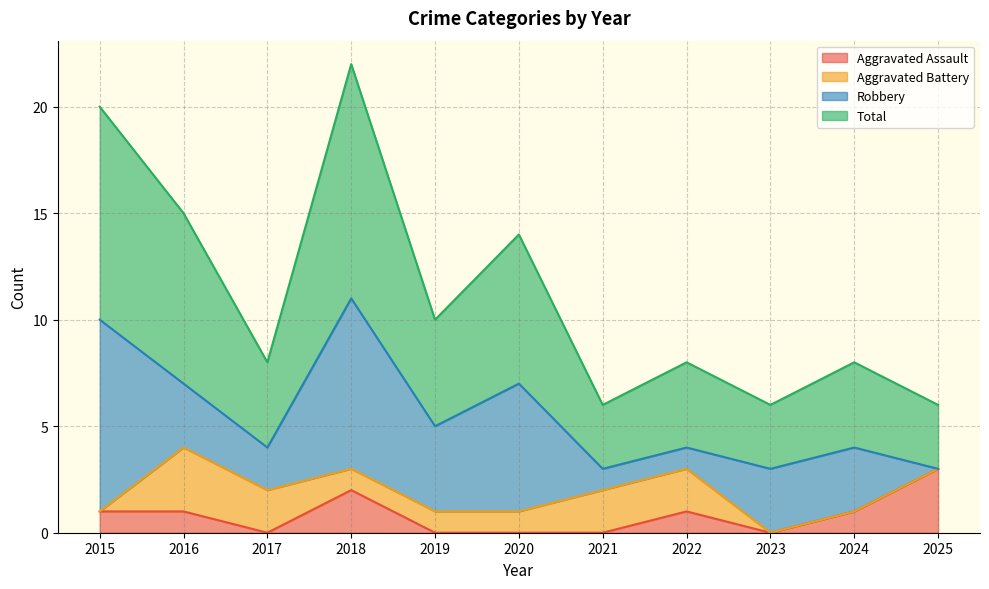

What is the total value across all series at 2021?

6